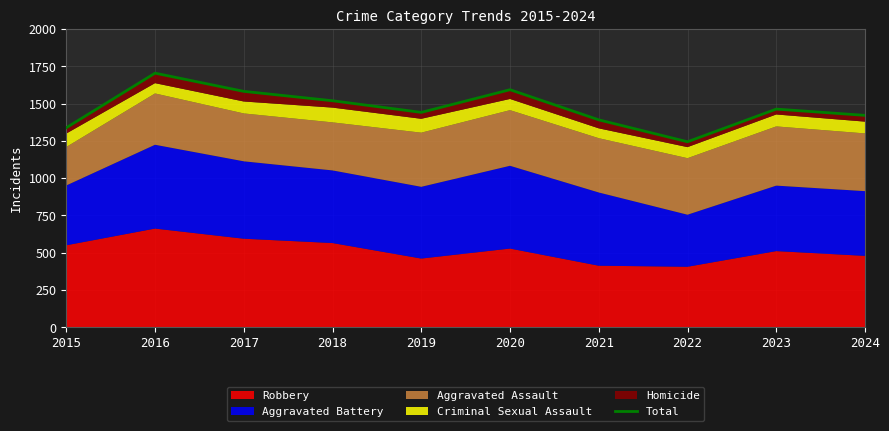

What is the value of the 3rd point from the left?

1582